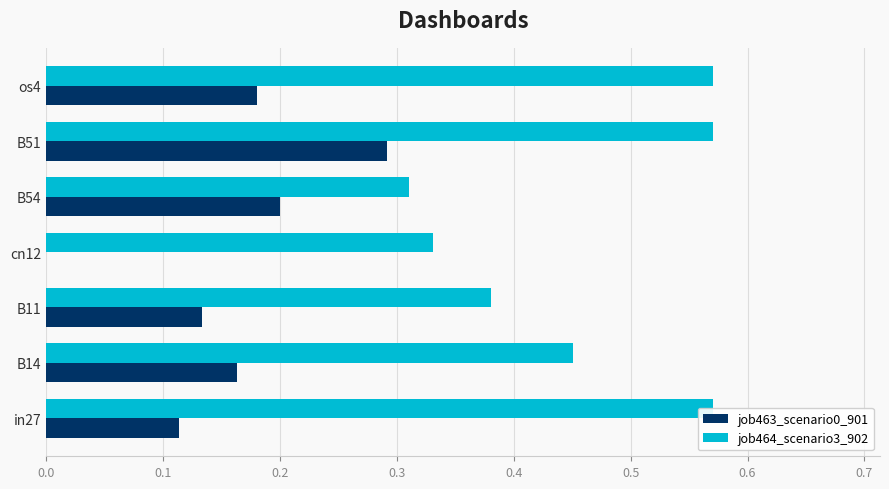

What is the value of the job463_scenario0_901 bar at the 1st from the left?

0.1